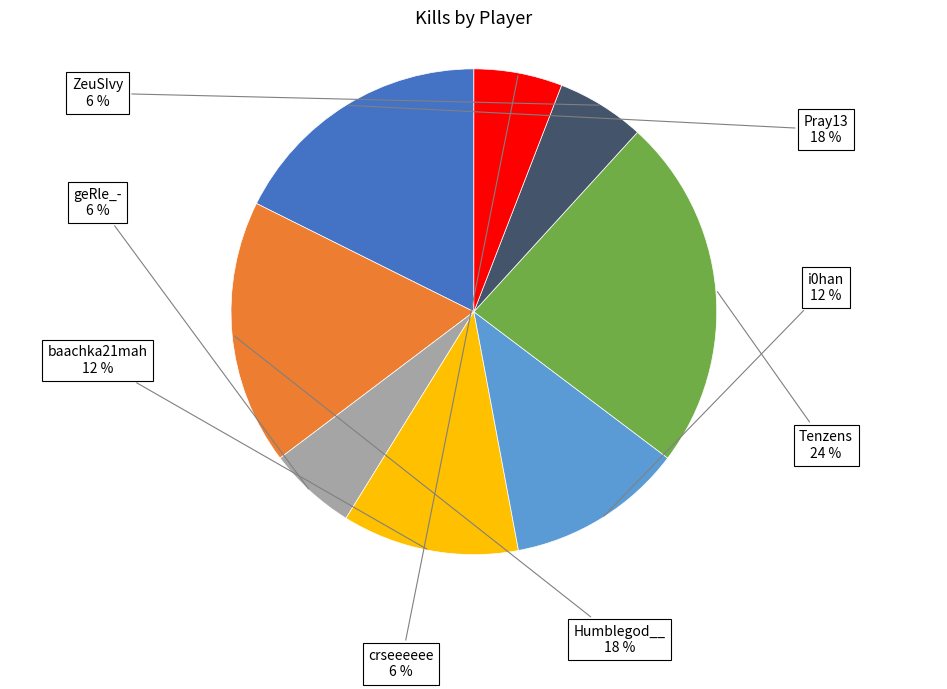

To the nearest percent, what is the difference between the largest and smallest slice percentages?

18%